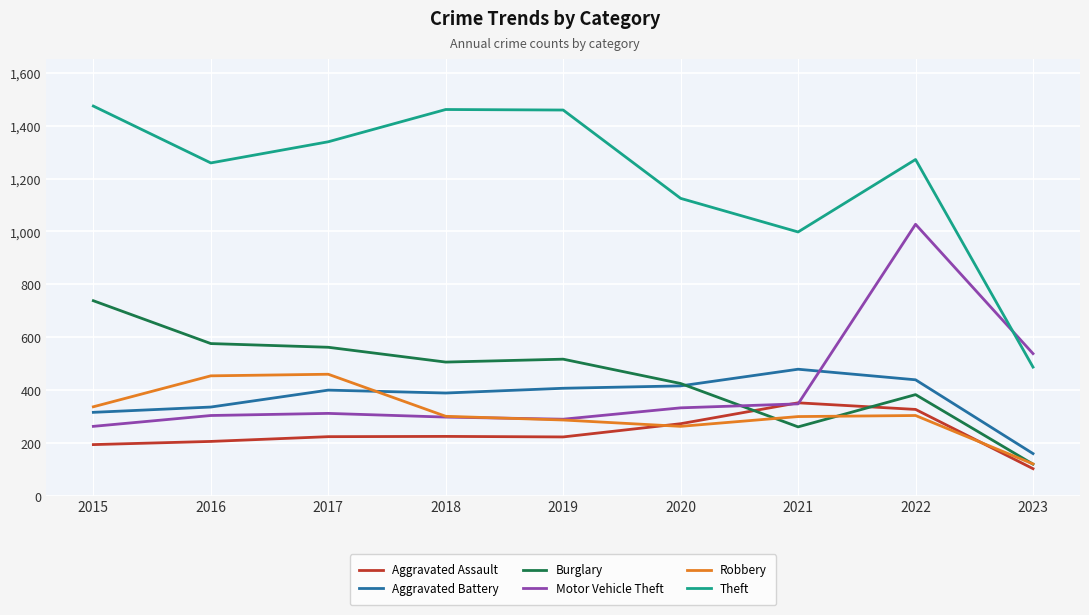

The value of Theft at 2015 is 1474. True or false?

True